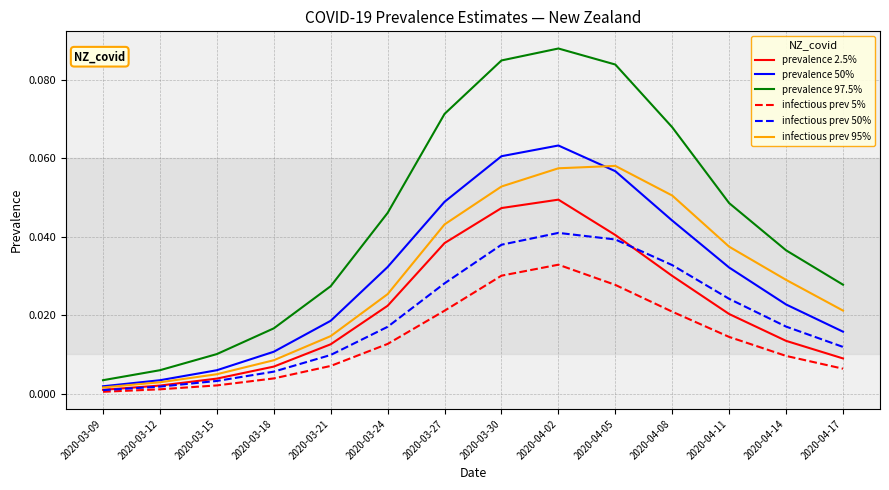

What position from the right is 2020-03-21?

10